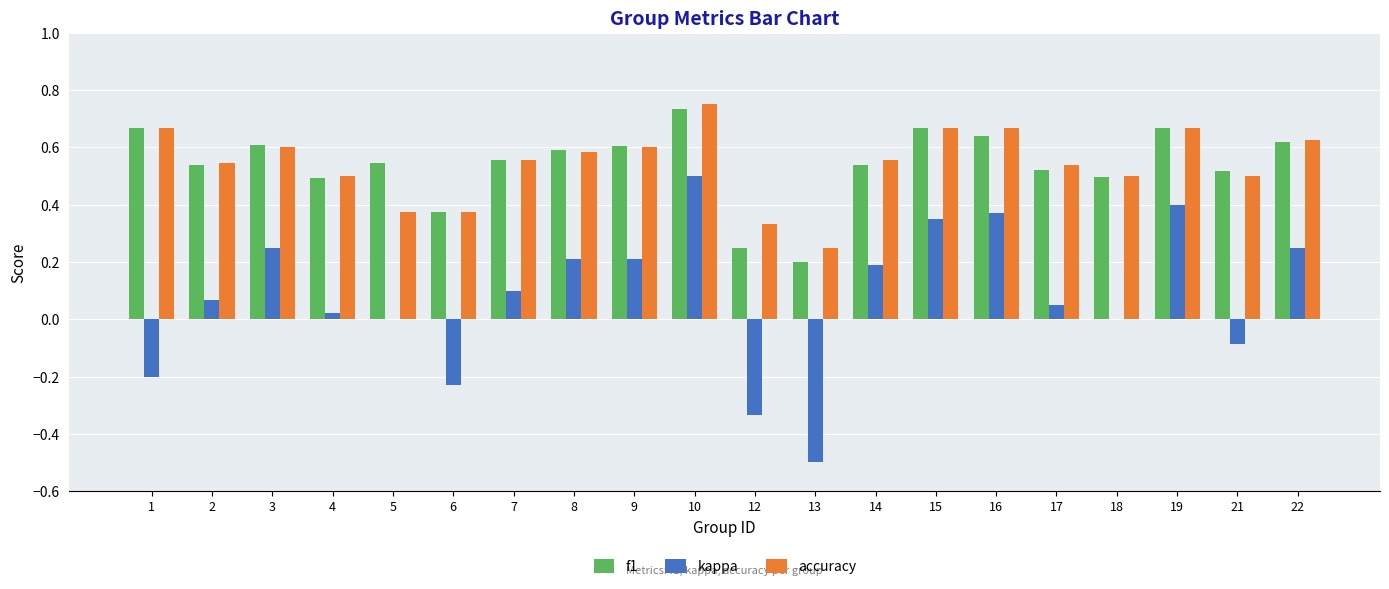

Count the number of categories in the chart.

20